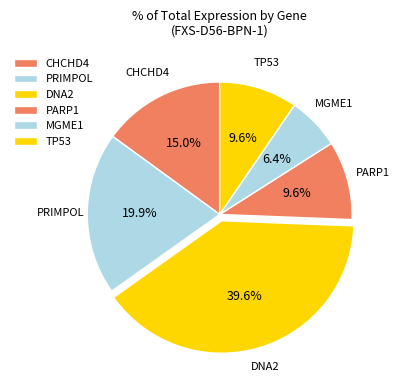

The CHCHD4 slice represents 15% of the pie. True or false?

True